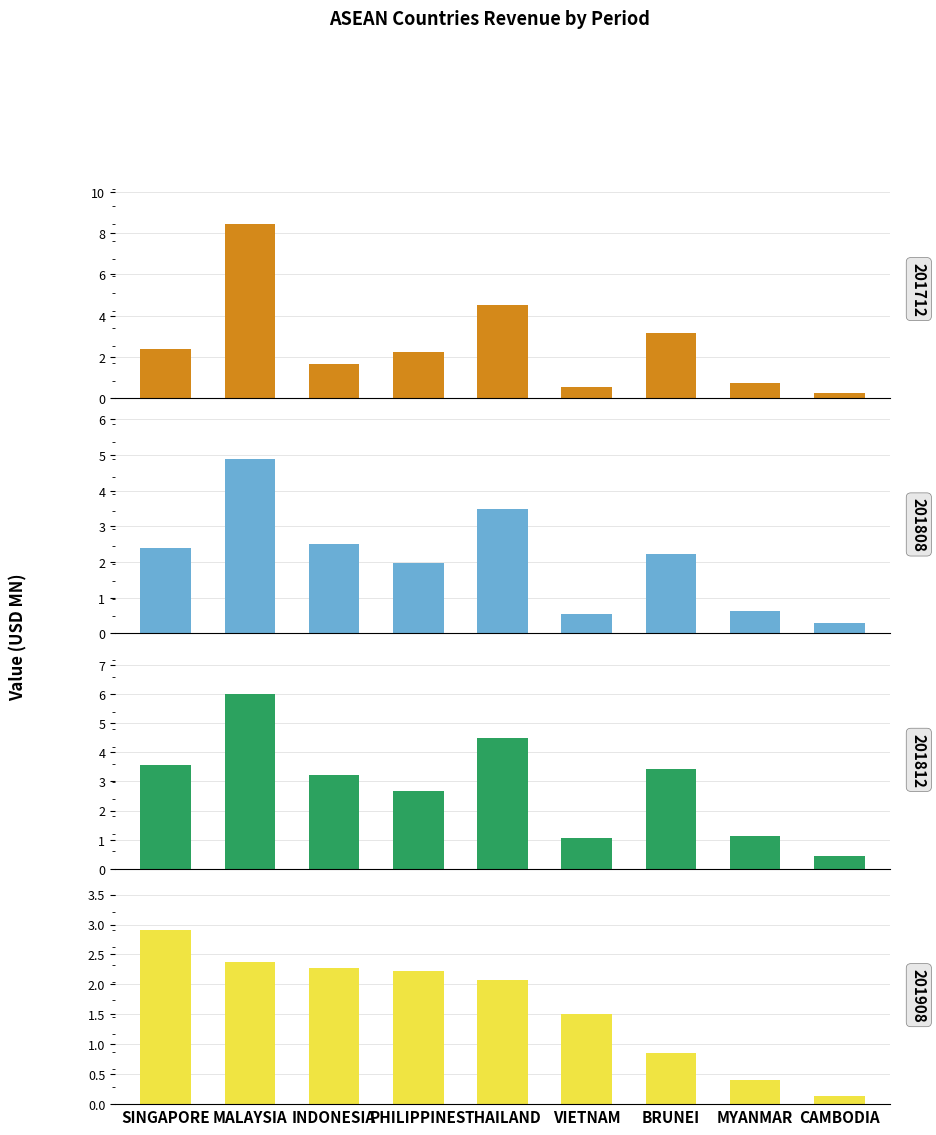

Which series has the largest total across all categories?

201812